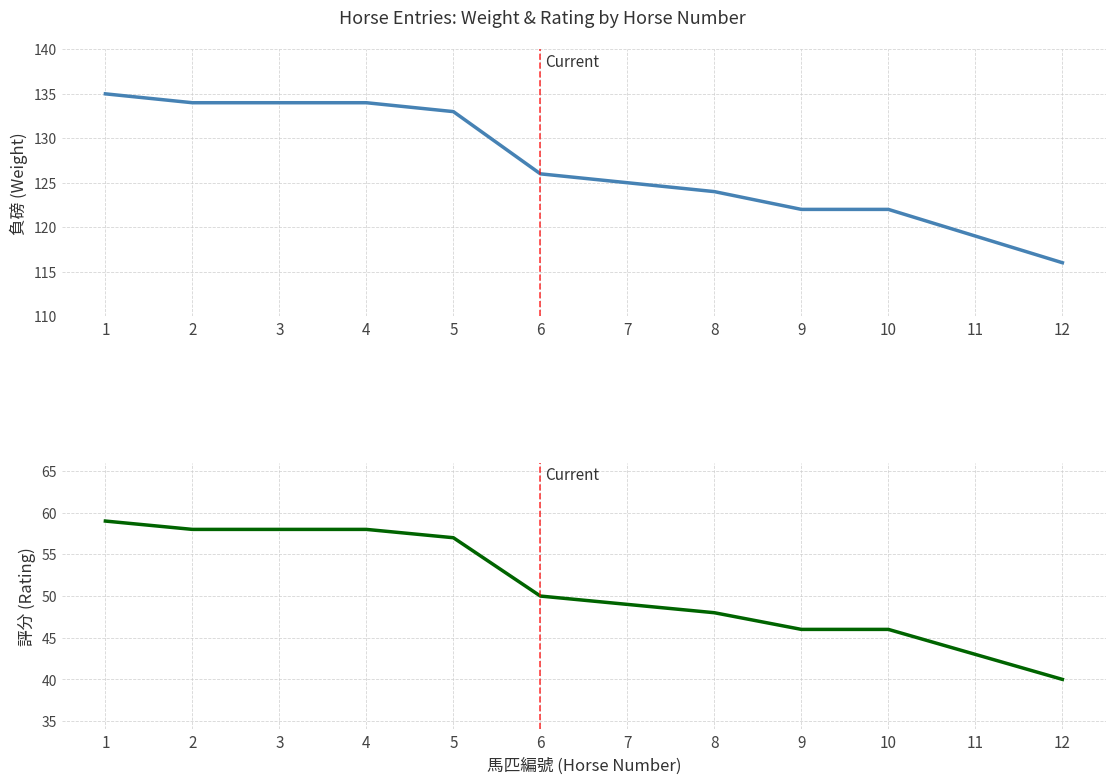

Which series changed the most between 2 and 8?

負磅